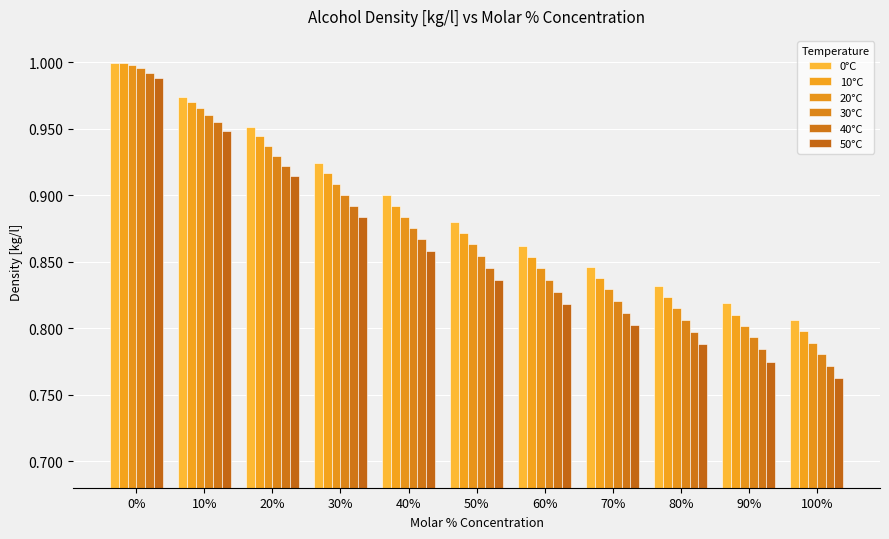

Is it true that 10°C equals 1.3 at 10%?

False